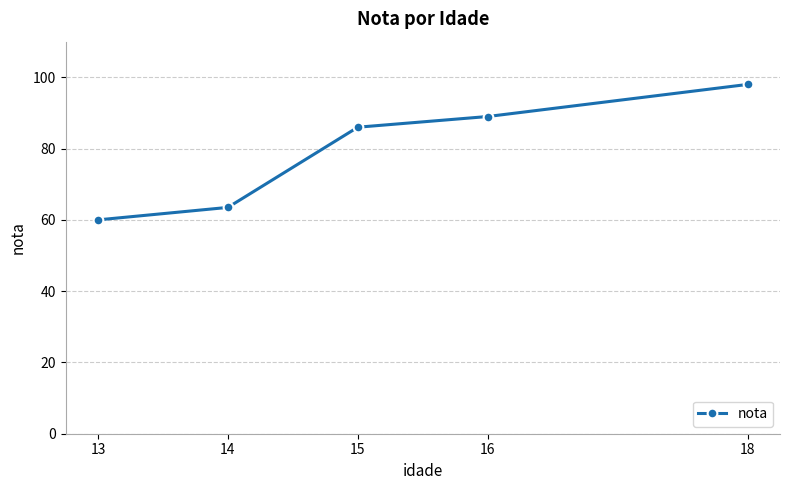

What is the difference between the maximum and second lowest values?

34.5